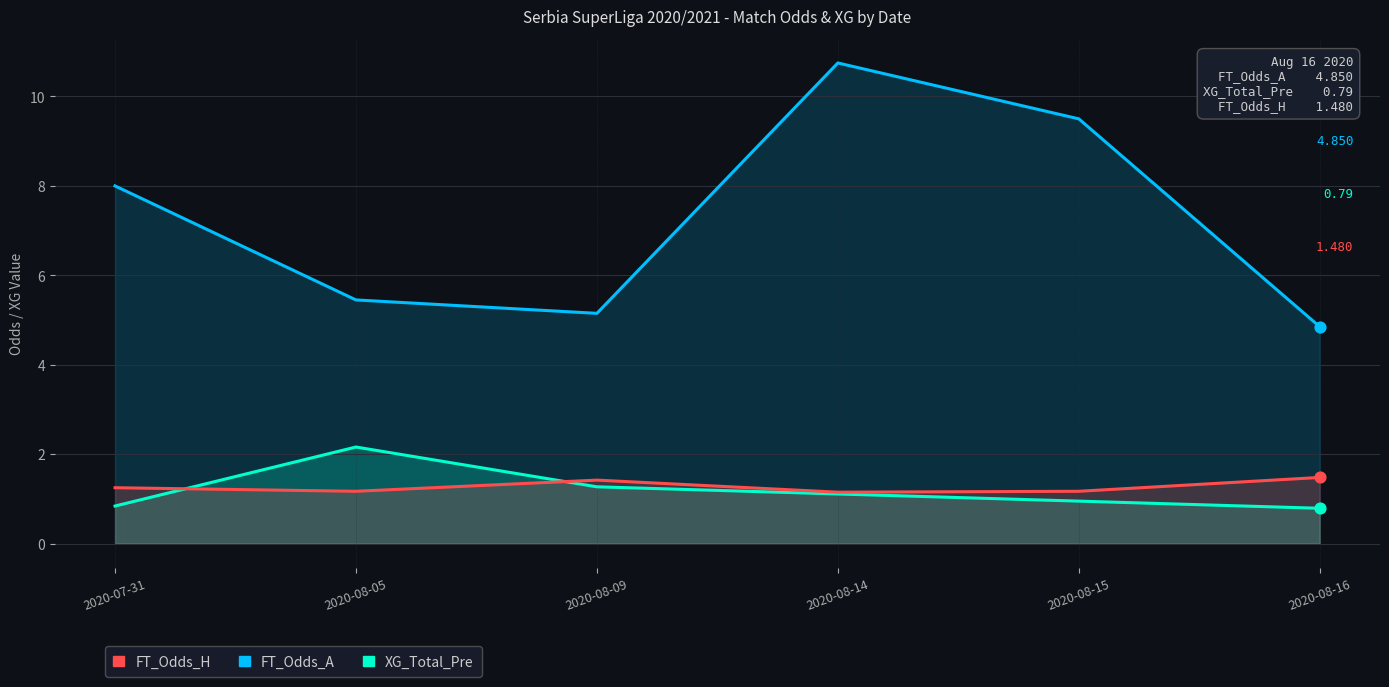

Is the value of XG_Total_Pre at 2020-08-14 greater than the value of FT_Odds_H at 2020-08-16?

No